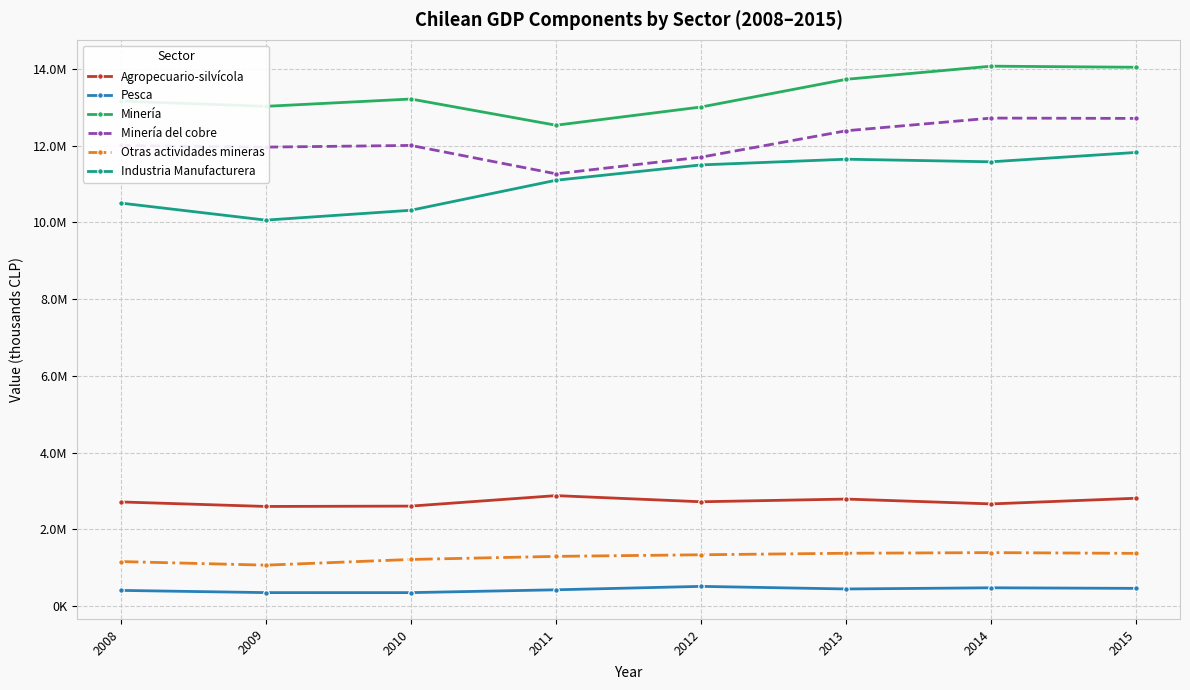

At which category does the chart reach its peak across all series?

2014